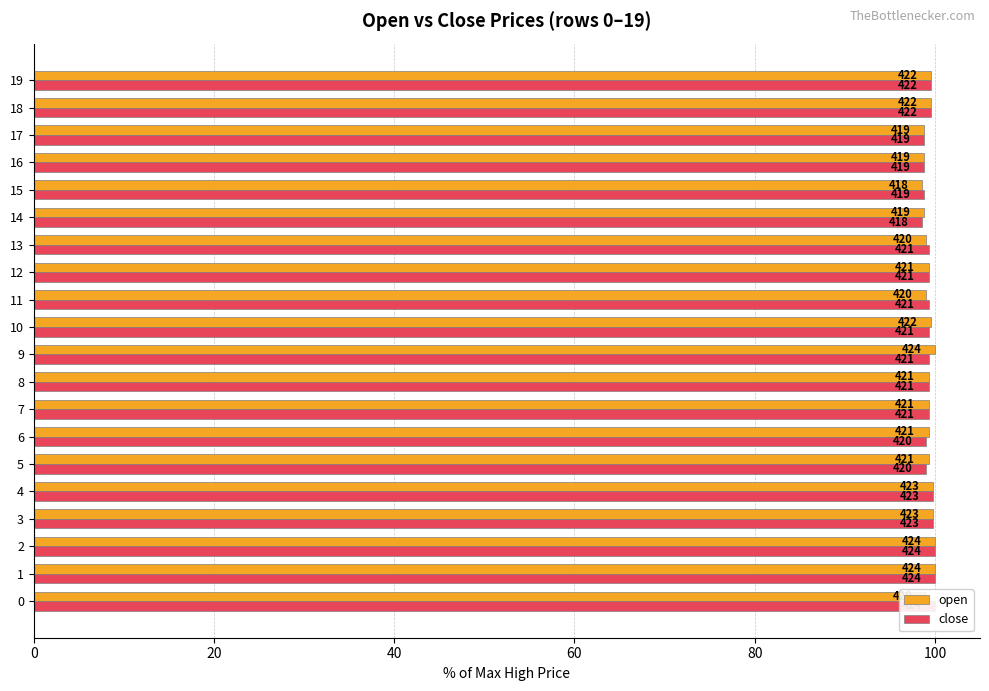

True or false: close has a value of 37.7 at 120.

False